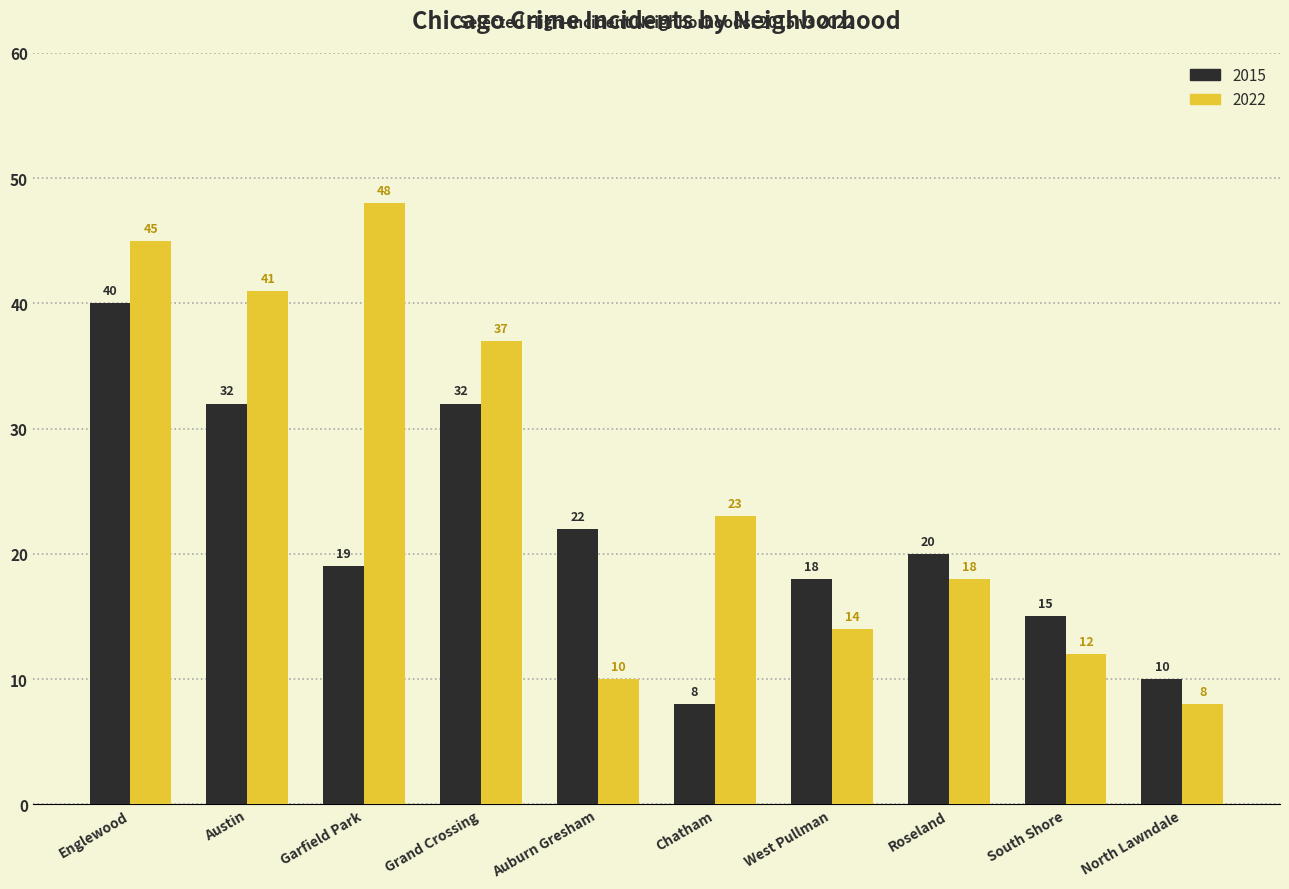

At which label does 2015 first exceed 20?

Englewood